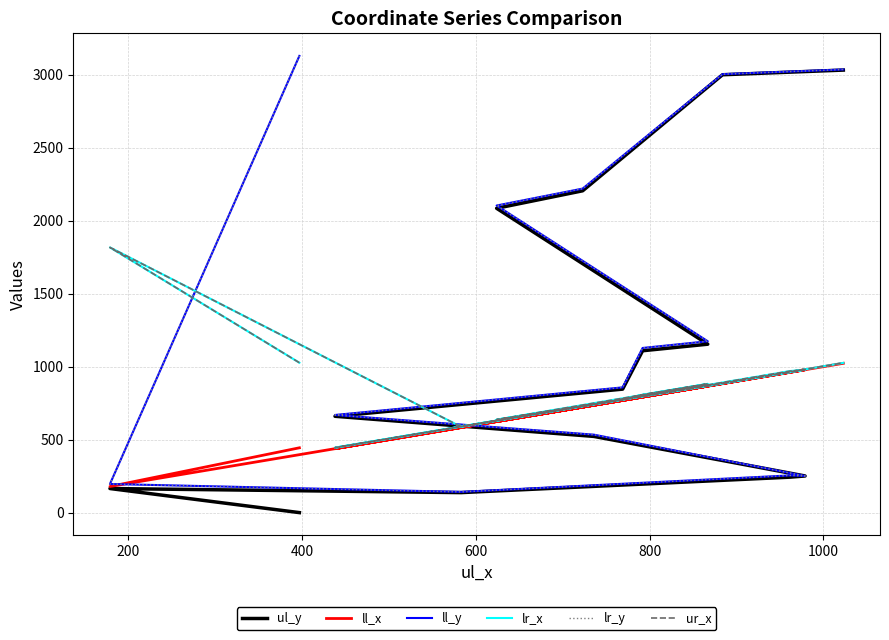

How many times do ll_y and ll_x cross each other?

2